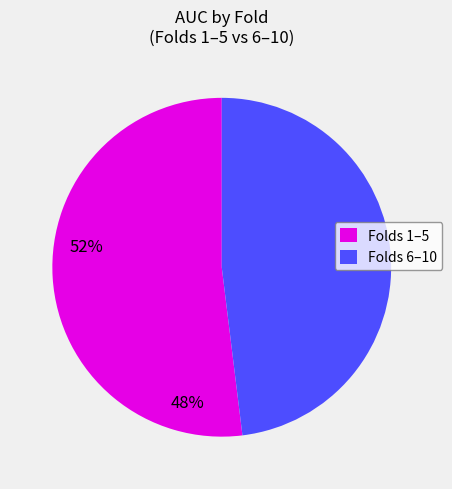

Is there a majority slice in this chart?

Yes